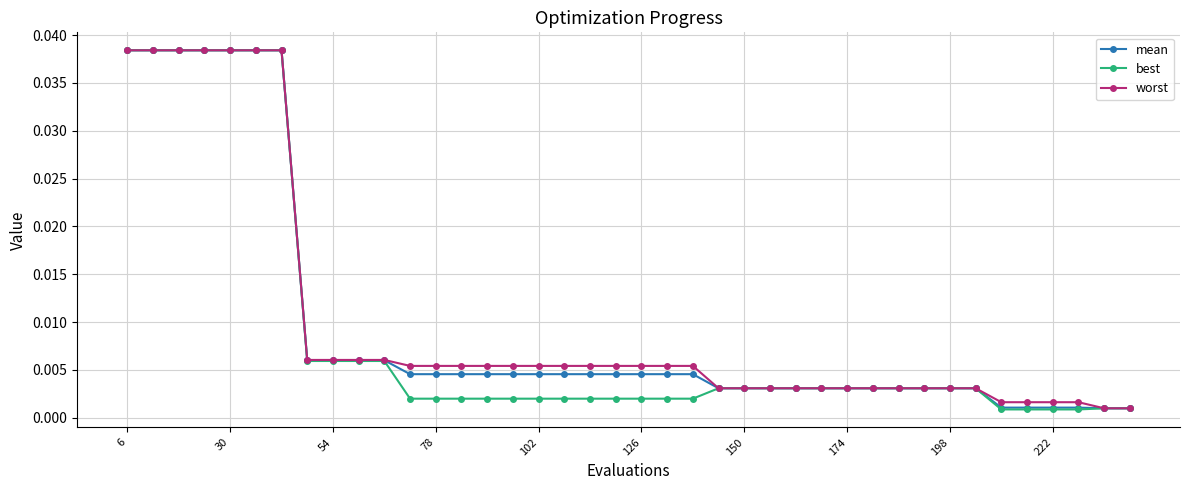

Which series has the largest range (max minus min)?

best